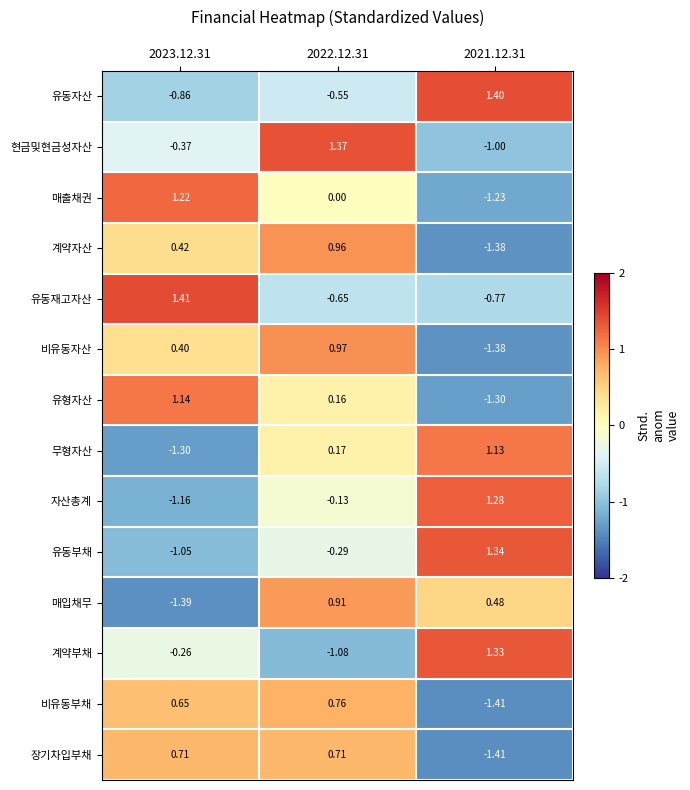

Count the number of data series in this chart.

14